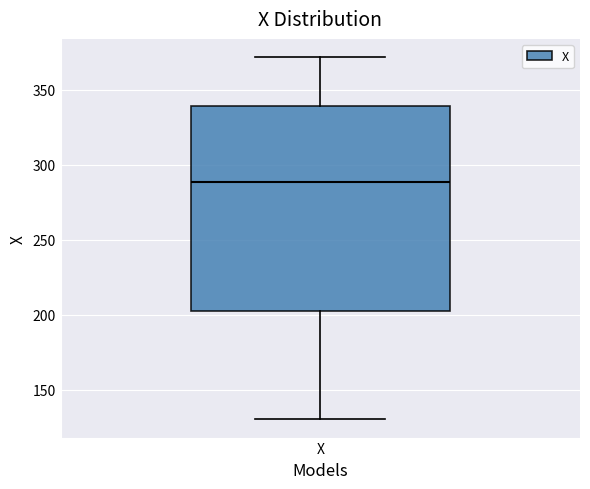

Where does the upper whisker of the box for X end on the y-axis? The values are not printed on the chart, so give them approximately, as read against the axis.

370